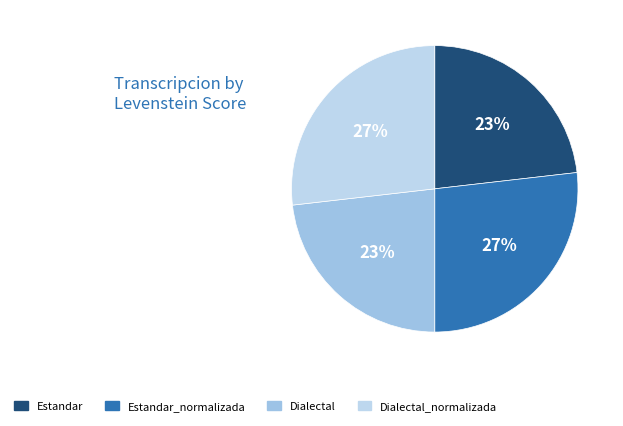

Combined, do Estandar_normalizada and Dialectal_normalizada account for over 50%?

Yes